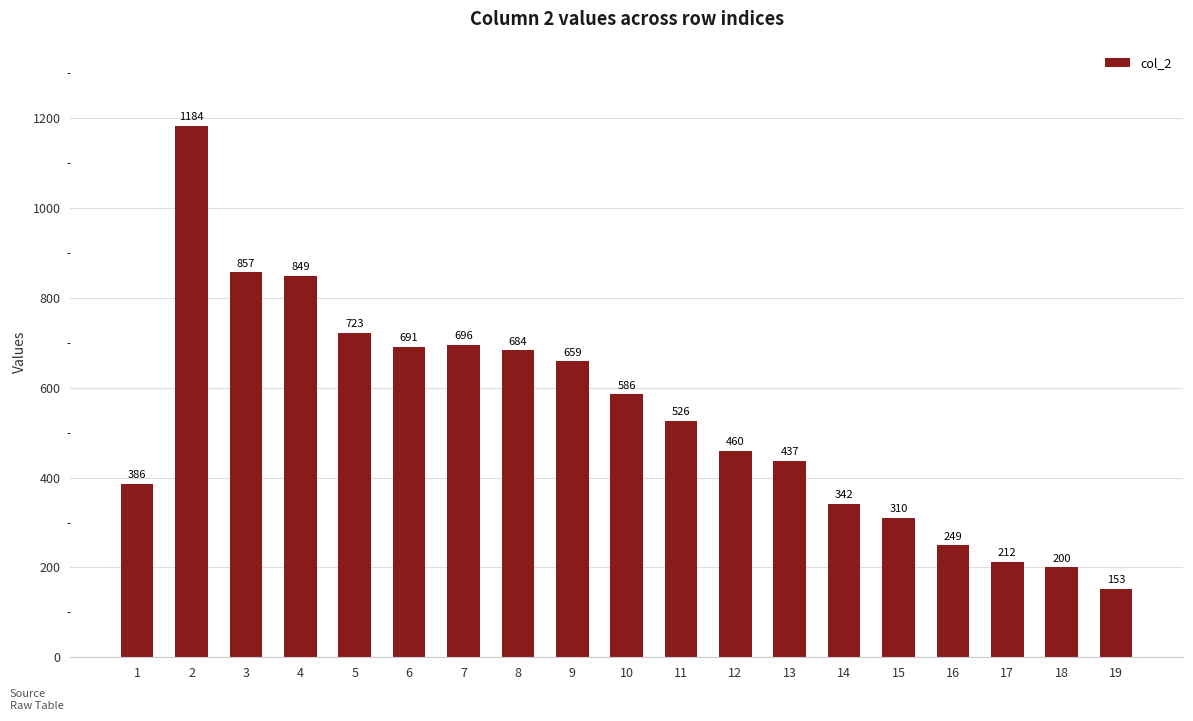

What is the sum of the values at 5 and 16?

972